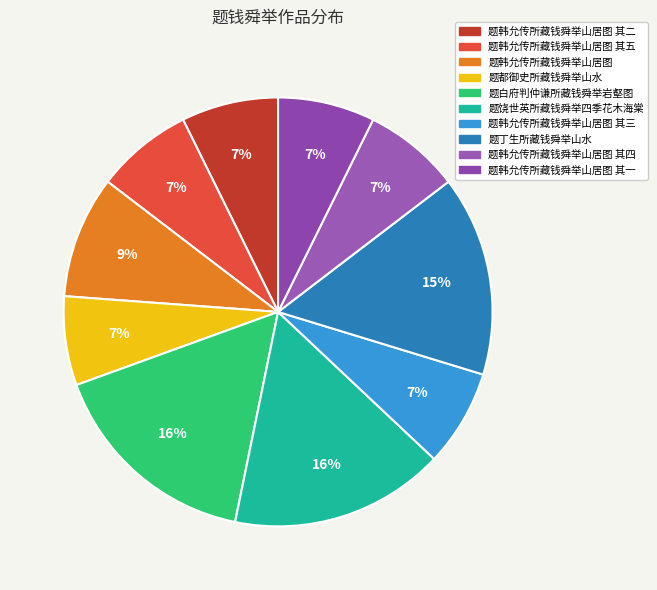

Does any single category account for the majority?

No